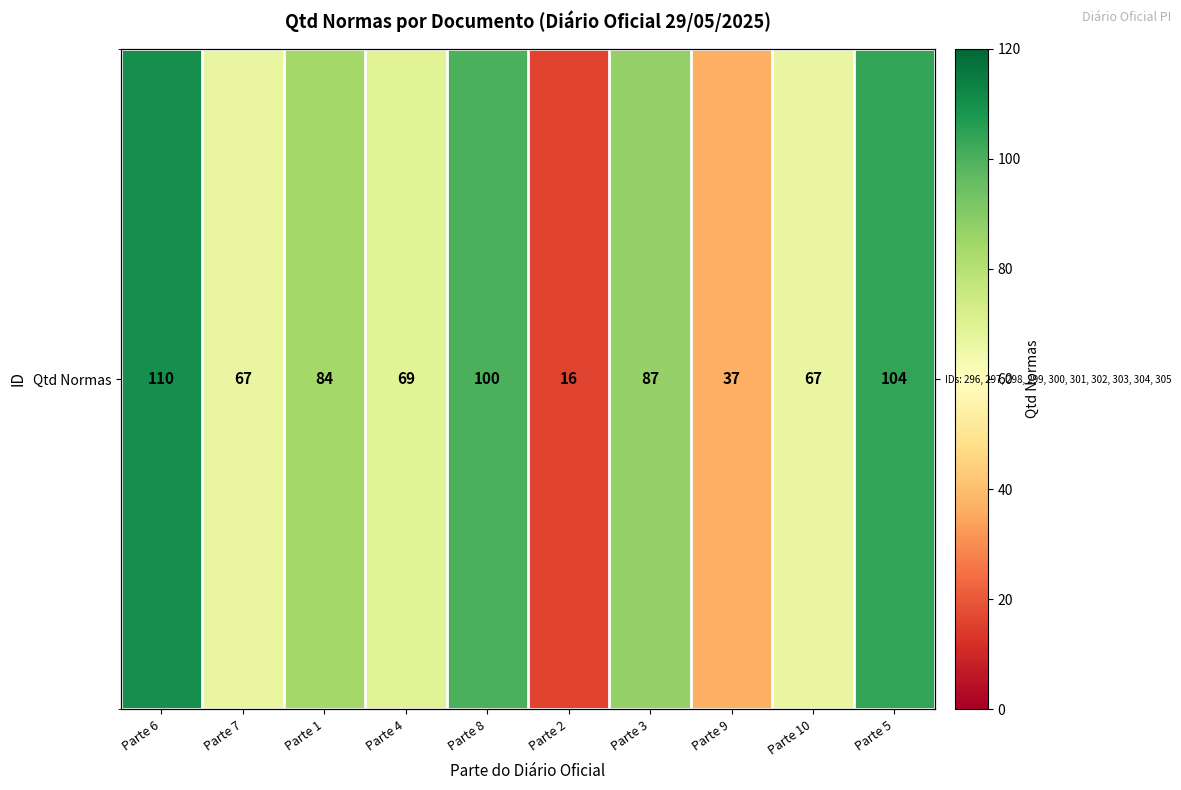

At which category does the chart reach its minimum across all series?

Parte 2